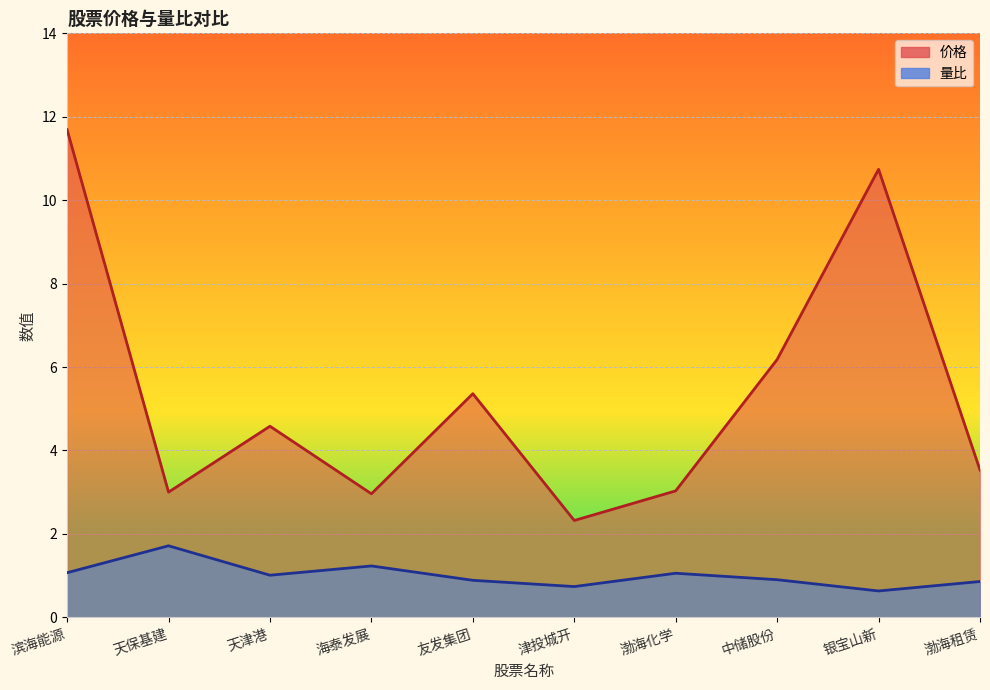

What is the label of the 1st point from the right?

渤海租赁